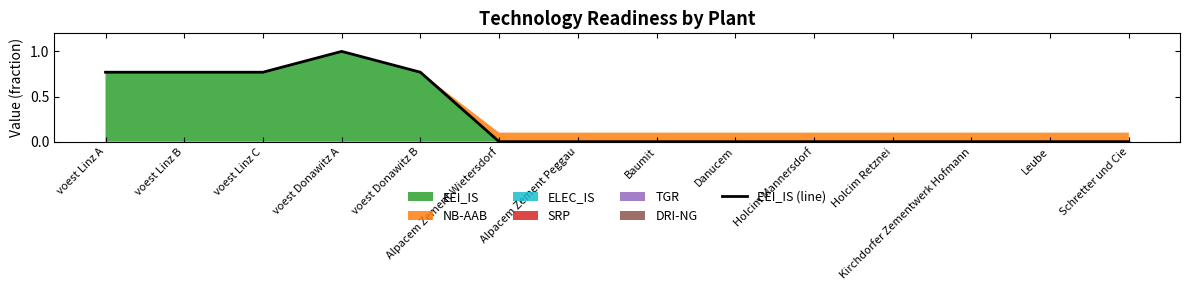

What position from the right is Alpacem Zement Peggau?

8